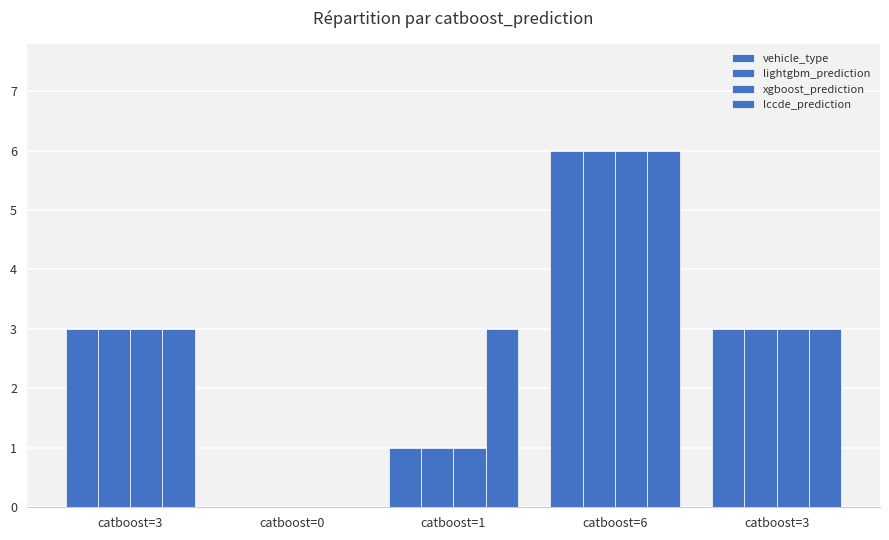

What is the difference between the second highest and minimum values in the vehicle_type series?

3